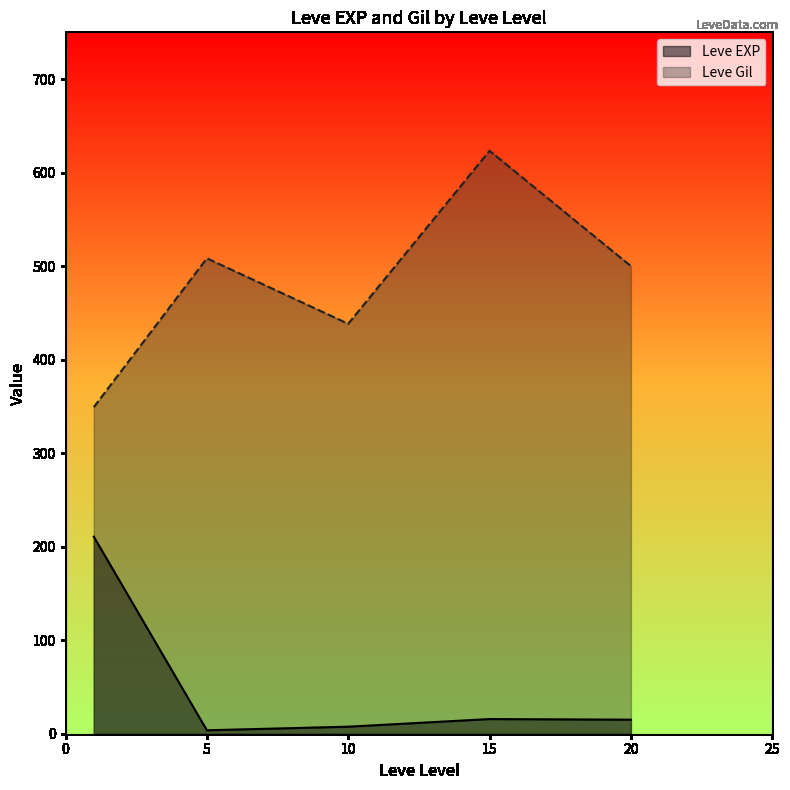

Which series has the widest spread of values?

Leve Gil